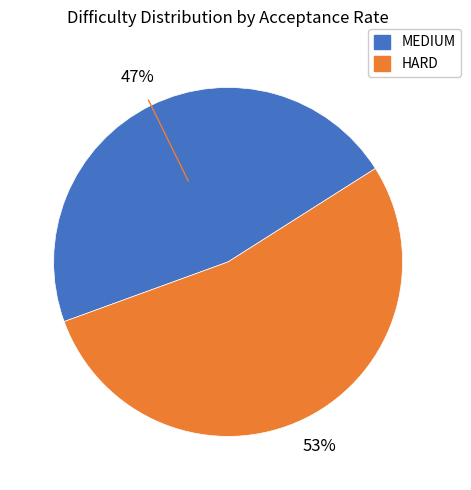

Does any single category account for the majority?

Yes